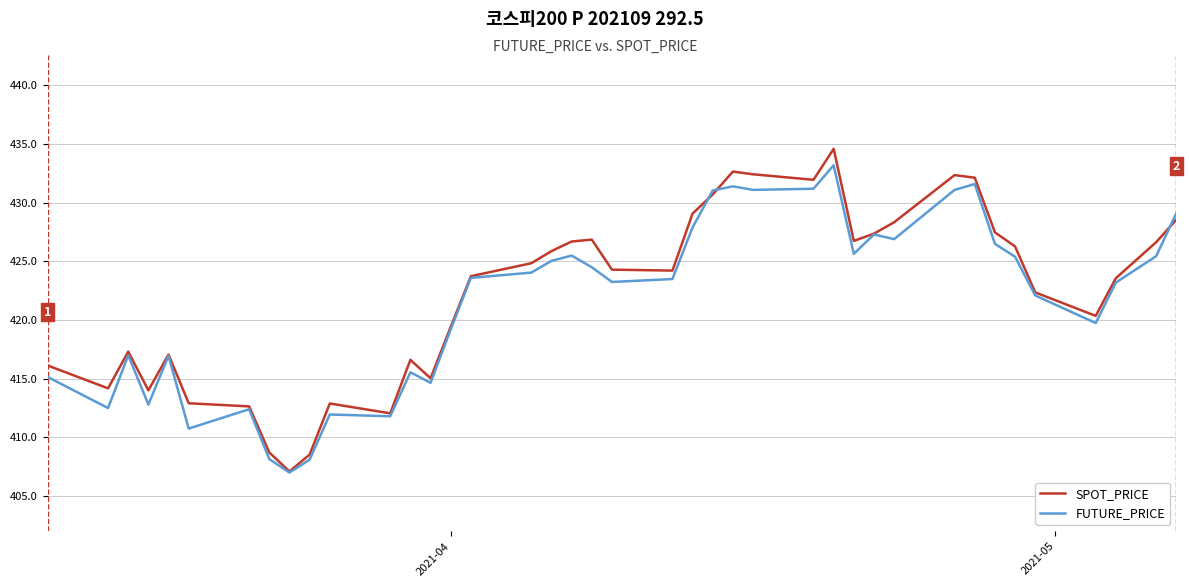

What is the minimum value shown in the chart?

407.0